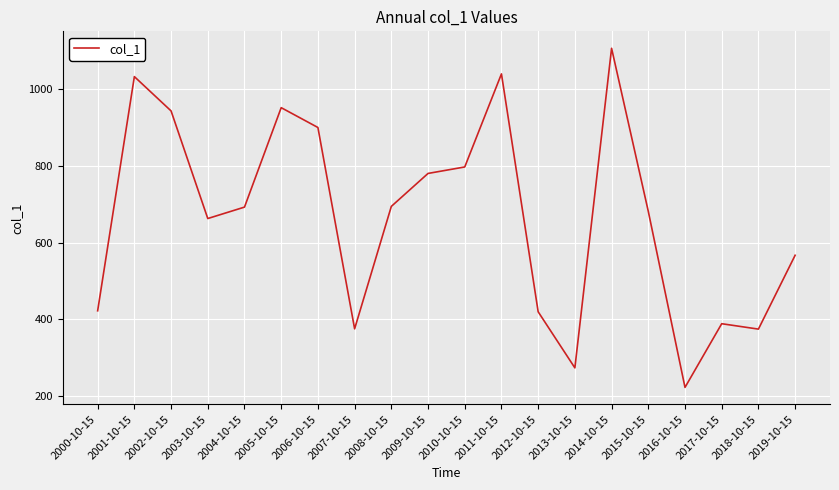

Read the value at 2001-10-15.

1032.4